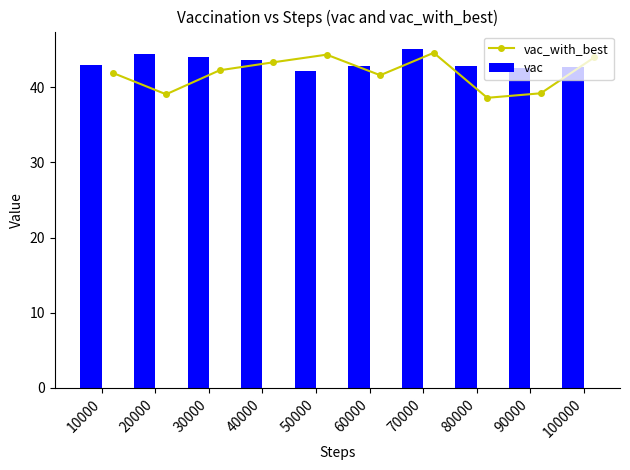

What is the sum of the vac values at 60000 and 10000?

85.8